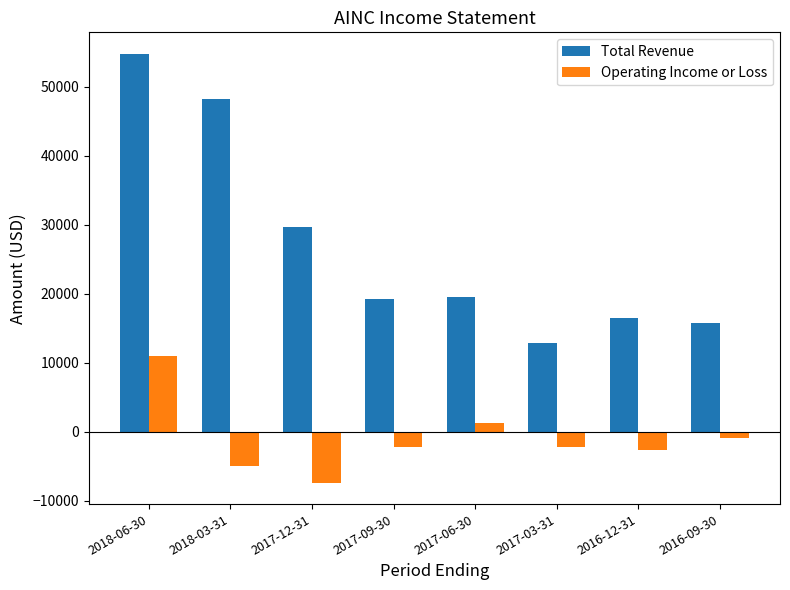

Which series has the widest spread of values?

Total Revenue